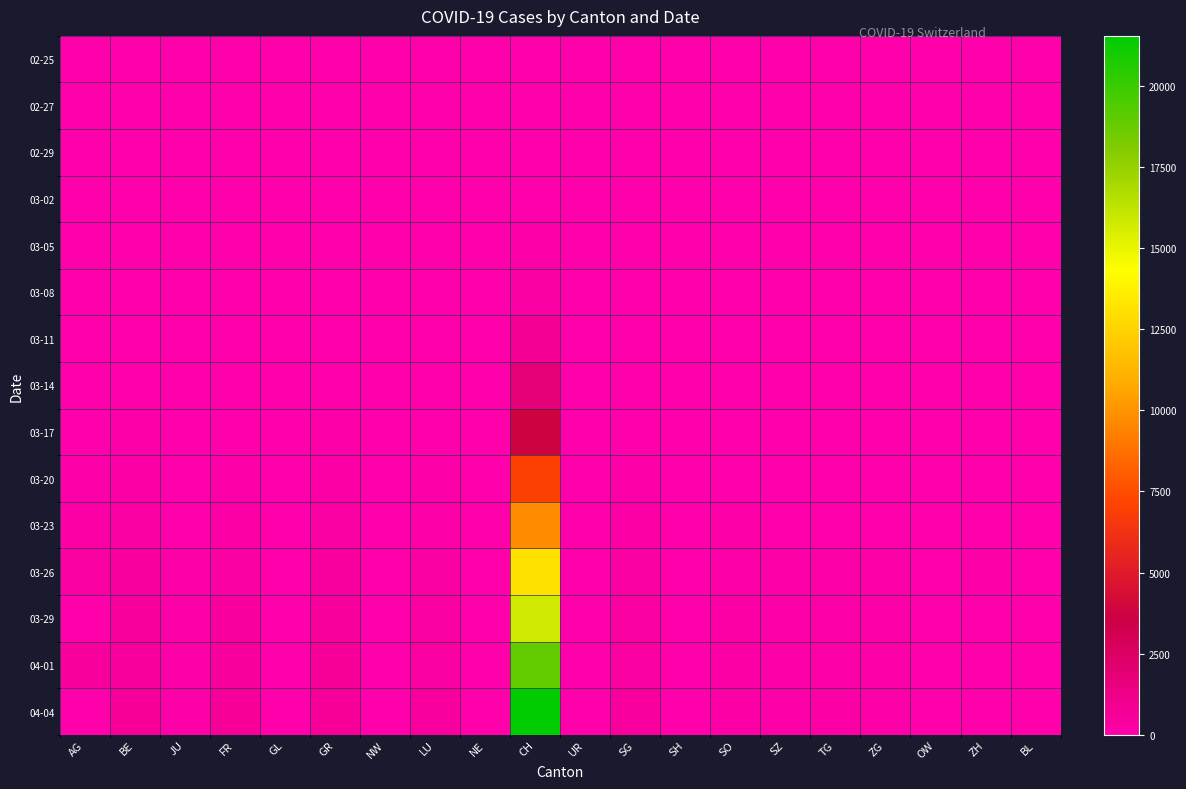

Reading right to left, what are all the values shown in this chart?

02-25: BL=0	ZH=0	OW=0	ZG=0	TG=0	SZ=0	SO=0	SH=0	SG=0	UR=0	CH=0	NE=0	LU=0	NW=0	GR=0	GL=0	FR=0	JU=0	BE=0	AG=0
02-27: BL=0	ZH=0	OW=0	ZG=0	TG=0	SZ=0	SO=0	SH=0	SG=0	UR=0	CH=6	NE=0	LU=0	NW=0	GR=0	GL=0	FR=0	JU=1	BE=0	AG=0
02-29: BL=0	ZH=0	OW=0	ZG=0	TG=0	SZ=0	SO=0	SH=0	SG=0	UR=0	CH=23	NE=0	LU=0	NW=0	GR=0	GL=0	FR=0	JU=1	BE=2	AG=0
03-02: BL=0	ZH=0	OW=0	ZG=0	TG=0	SZ=0	SO=0	SH=0	SG=0	UR=0	CH=40	NE=0	LU=0	NW=0	GR=0	GL=0	FR=2	JU=1	BE=2	AG=2
03-05: BL=0	ZH=0	OW=0	ZG=0	TG=0	SZ=0	SO=0	SH=0	SG=0	UR=0	CH=125	NE=0	LU=0	NW=0	GR=1	GL=0	FR=6	JU=4	BE=6	AG=9
03-08: BL=0	ZH=0	OW=0	ZG=0	TG=0	SZ=0	SO=0	SH=0	SG=0	UR=0	CH=303	NE=0	LU=0	NW=0	GR=1	GL=0	FR=8	JU=5	BE=19	AG=0
03-11: BL=0	ZH=0	OW=0	ZG=0	TG=1	SZ=0	SO=0	SH=0	SG=0	UR=0	CH=766	NE=4	LU=0	NW=0	GR=1	GL=1	FR=16	JU=7	BE=26	AG=18
03-14: BL=0	ZH=0	OW=0	ZG=0	TG=0	SZ=0	SO=1	SH=0	SG=0	UR=0	CH=1795	NE=5	LU=0	NW=0	GR=1	GL=8	FR=36	JU=18	BE=47	AG=0
03-17: BL=0	ZH=23	OW=0	ZG=0	TG=0	SZ=0	SO=2	SH=0	SG=47	UR=0	CH=3710	NE=12	LU=0	NW=0	GR=101	GL=12	FR=59	JU=29	BE=89	AG=67
03-20: BL=0	ZH=0	OW=0	ZG=50	TG=0	SZ=66	SO=17	SH=0	SG=98	UR=0	CH=7005	NE=28	LU=92	NW=0	GR=226	GL=20	FR=145	JU=44	BE=184	AG=168
03-23: BL=0	ZH=0	OW=0	ZG=0	TG=82	SZ=0	SO=95	SH=32	SG=185	UR=22	CH=9725	NE=39	LU=156	NW=25	GR=300	GL=31	FR=226	JU=69	BE=302	AG=241
03-26: BL=0	ZH=111	OW=0	ZG=87	TG=111	SZ=107	SO=141	SH=36	SG=280	UR=38	CH=13052	NE=48	LU=253	NW=30	GR=433	GL=43	FR=309	JU=100	BE=422	AG=349
03-29: BL=0	ZH=0	OW=0	ZG=101	TG=139	SZ=128	SO=190	SH=41	SG=365	UR=50	CH=15796	NE=59	LU=339	NW=0	GR=519	GL=50	FR=442	JU=127	BE=511	AG=0
04-01: BL=0	ZH=0	OW=0	ZG=125	TG=167	SZ=146	SO=216	SH=44	SG=414	UR=59	CH=18903	NE=70	LU=401	NW=48	GR=592	GL=56	FR=525	JU=145	BE=588	AG=549
04-04: BL=0	ZH=0	OW=0	ZG=146	TG=209	SZ=168	SO=250	SH=47	SG=504	UR=66	CH=21530	NE=80	LU=469	NW=0	GR=657	GL=61	FR=638	JU=154	BE=656	AG=0